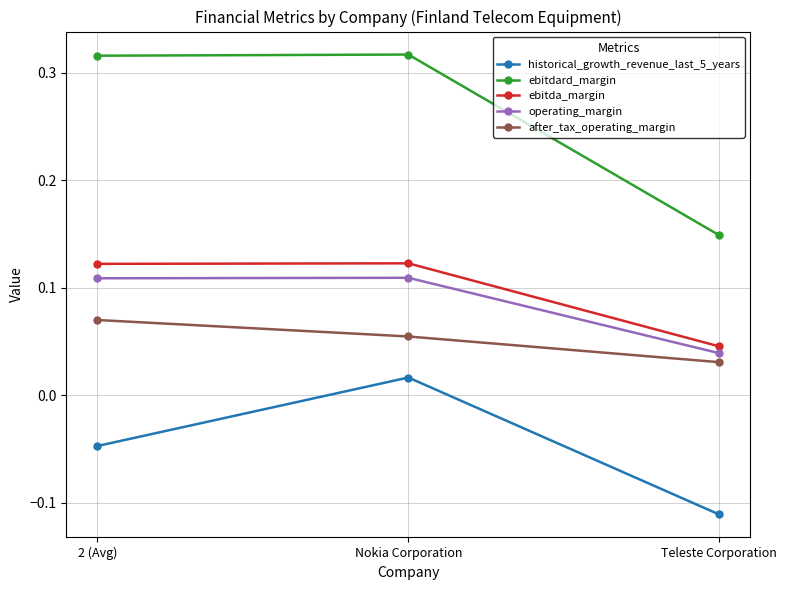

What position from the left is Teleste Corporation?

3